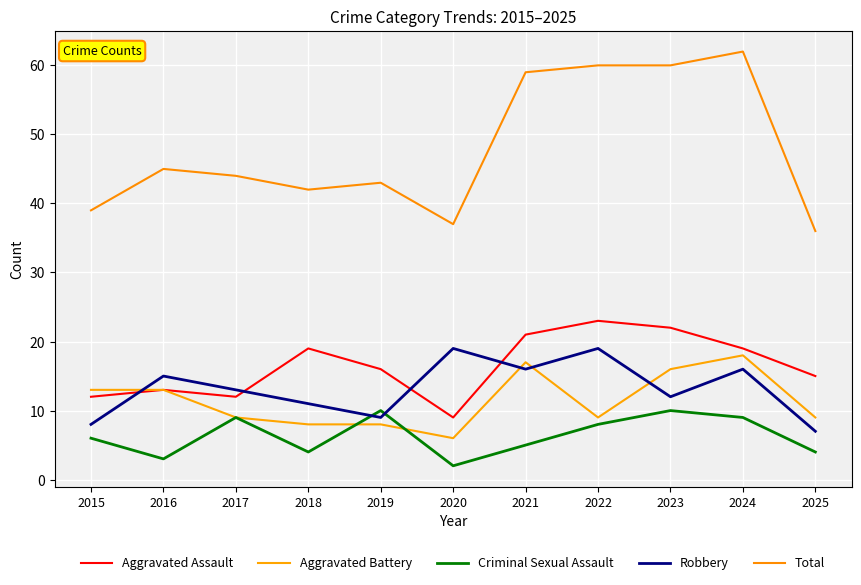

Is this an area chart (filled region under the line)?

No